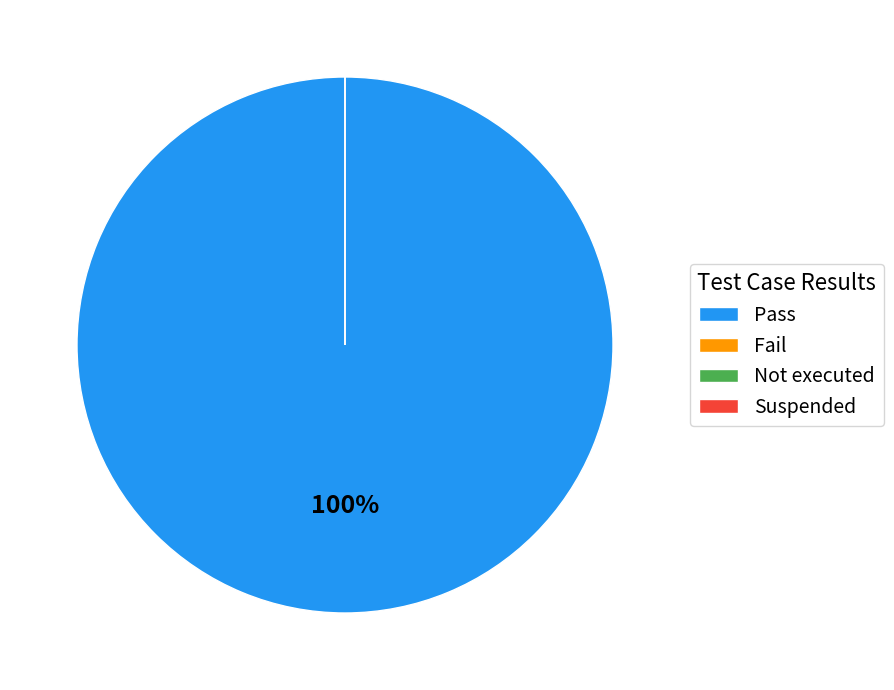

How many segments does this pie chart have?

4